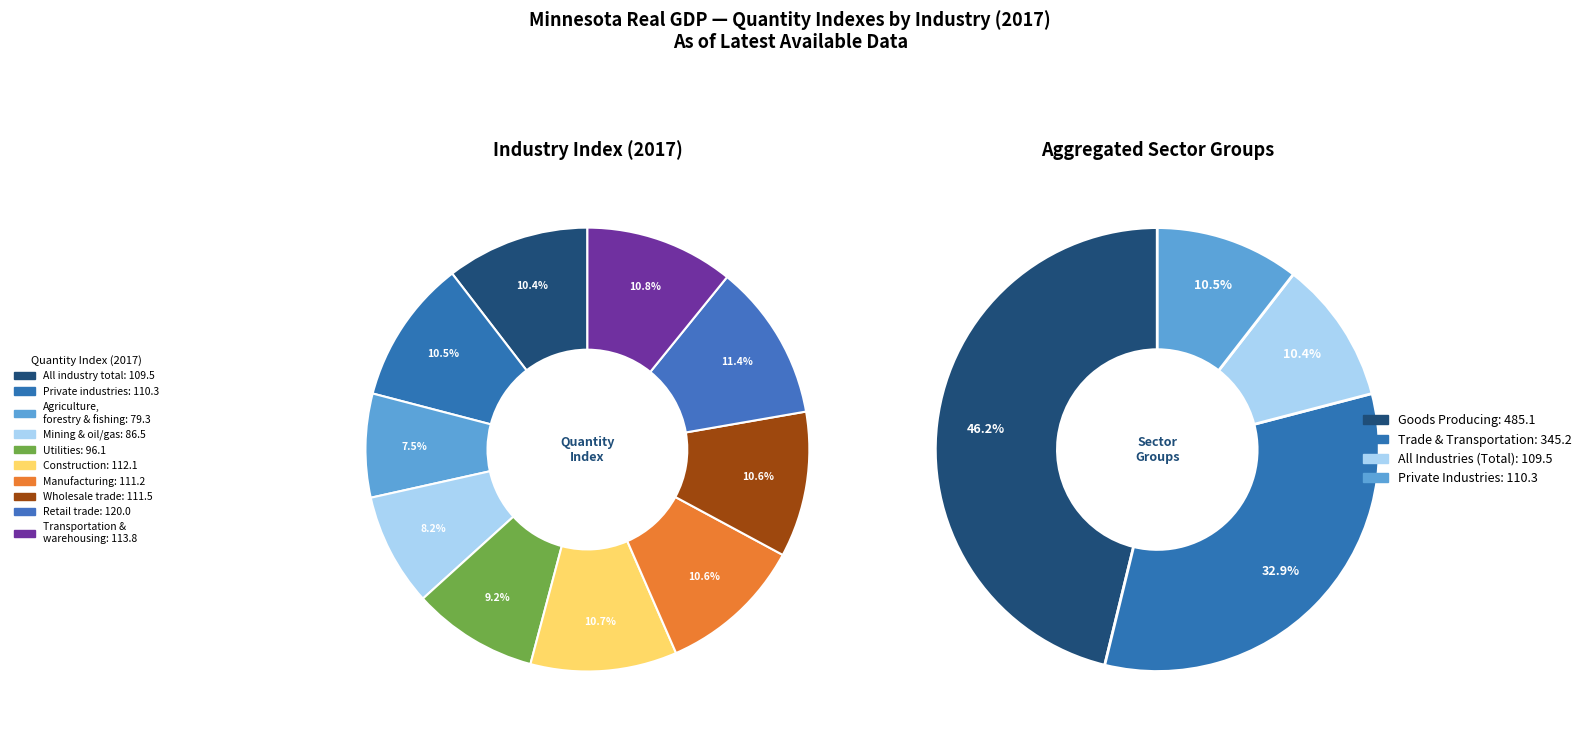

Is it true that Construction is 21% of the pie?

False